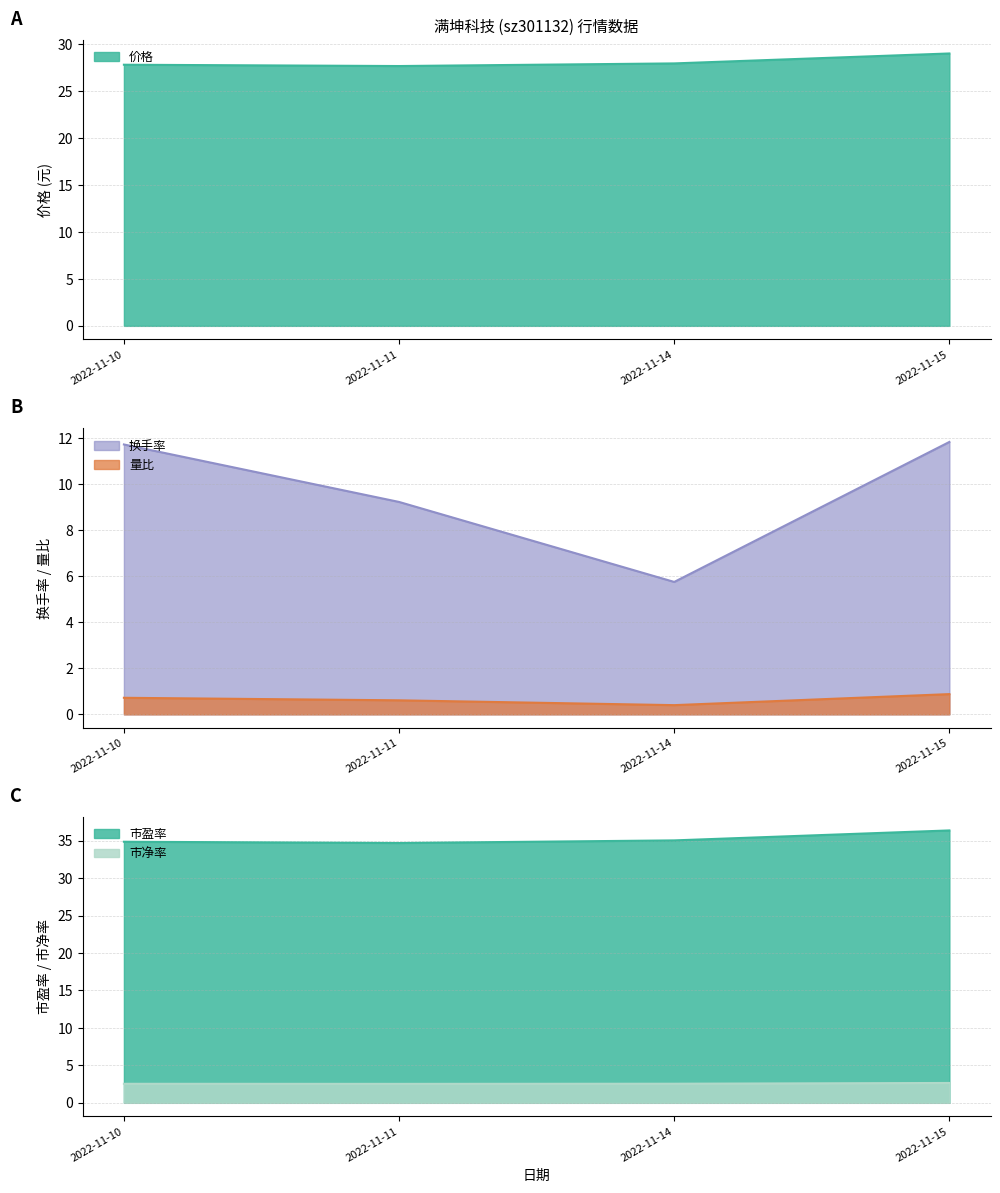

True or false: 市盈率 and 市净率 intersect in this chart.

False